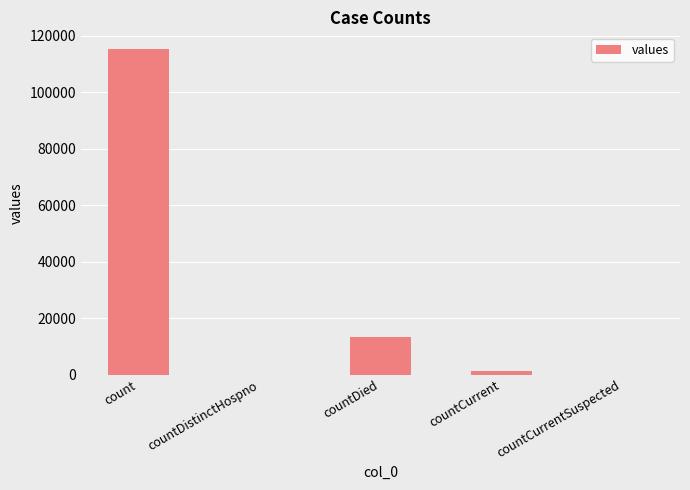

What is the average value?

26021